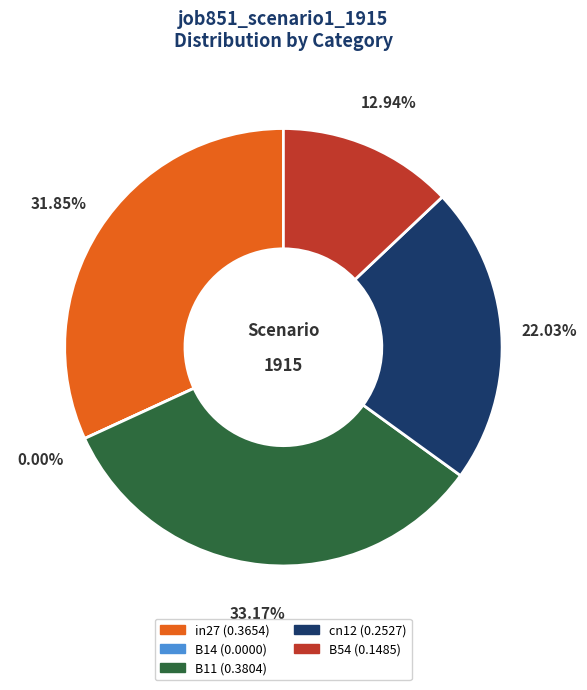

What is the smallest slice in the pie chart?

B14